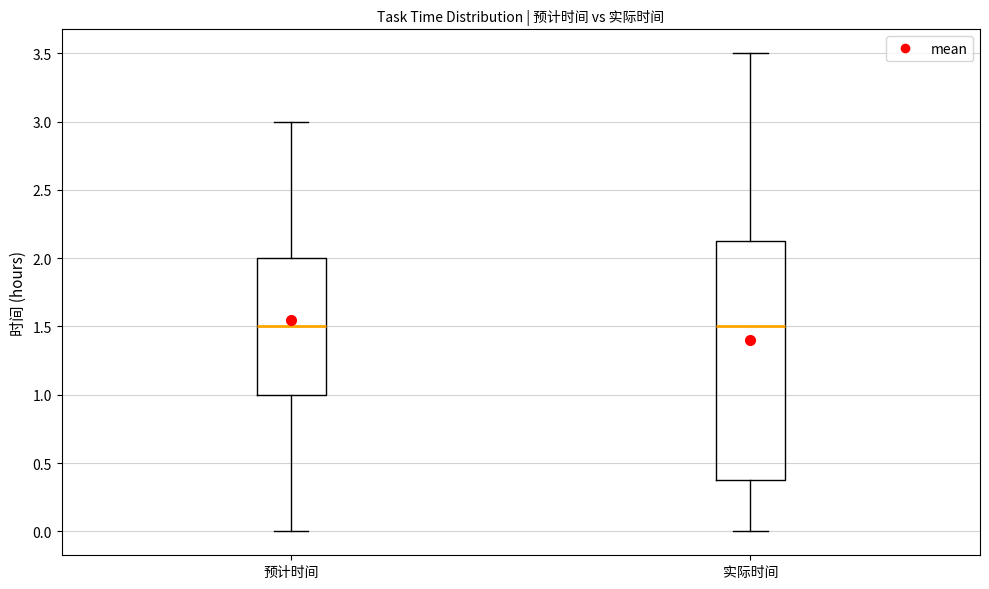

Reading left to right, read every box against the y-axis: the position of its median line, the range the box covers, and the ends of its whiskers. The values are not printed on the chart, so give them approximately, as read against the axis.

预计时间: median 1.50, box 1.00 to 2.00, whiskers 0.00 to 3.00
实际时间: median 1.50, box 0.40 to 2.15, whiskers 0.00 to 3.50